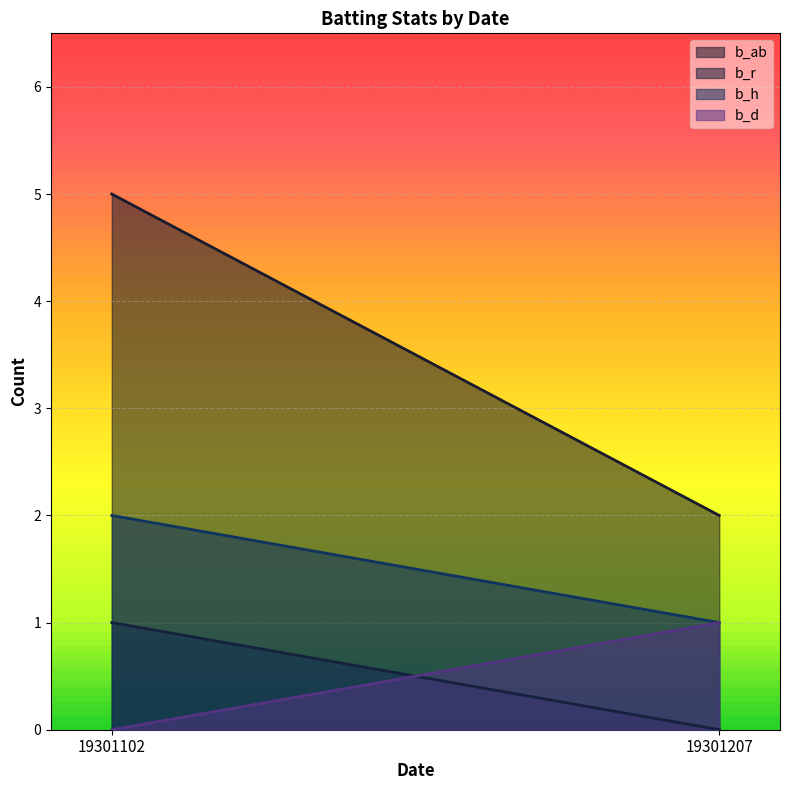

Rank the series at 19301102 from highest to lowest value.

b_ab, b_h, b_r, b_d